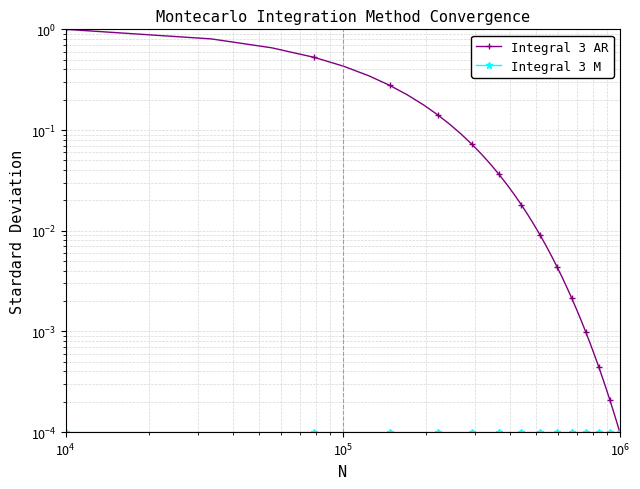

True or false: Integral 3 M has more than 1 interior local peaks.

False